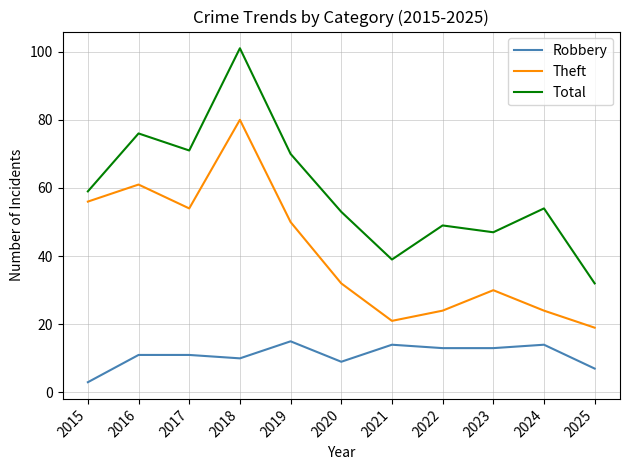

What is the maximum value shown in the chart?

101